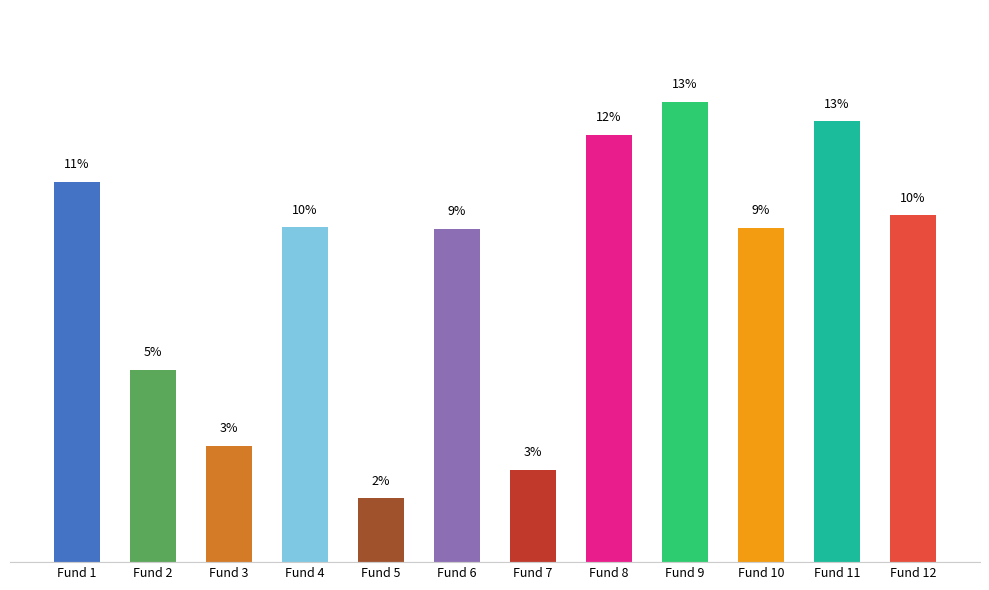

What is the maximum value shown in the chart?

13.1